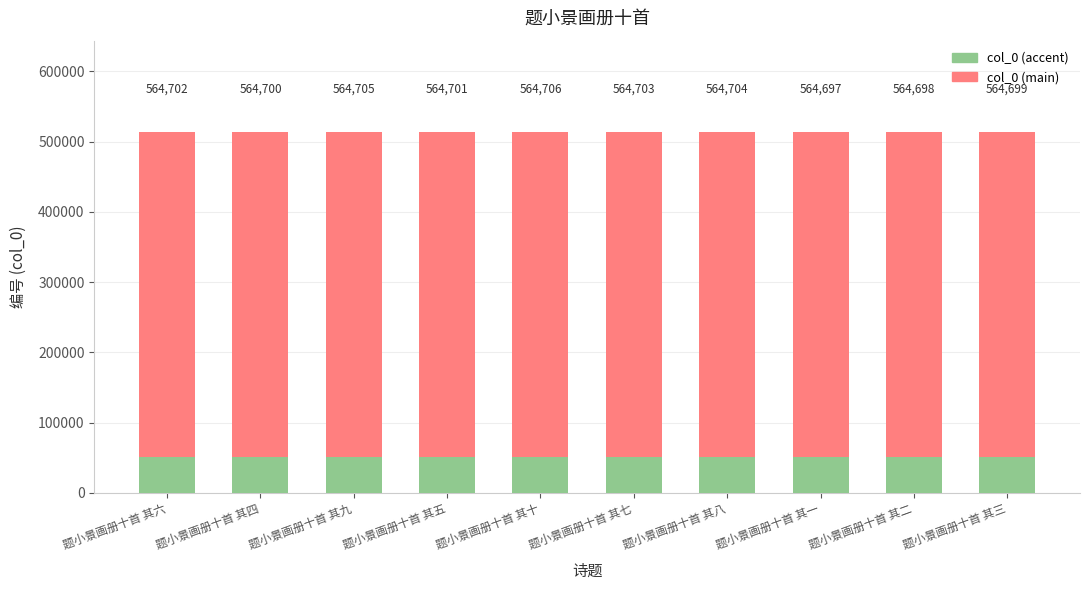

Reading left to right, what are all the values shown in this chart?

col_0 (main): 513878.8	513877.0	513881.5	513877.9	513882.5	513879.7	513880.6	513874.3	513875.2	513876.1
col_0 (accent): 50823.2	50823.0	50823.4	50823.1	50823.5	50823.3	50823.4	50822.7	50822.8	50822.9